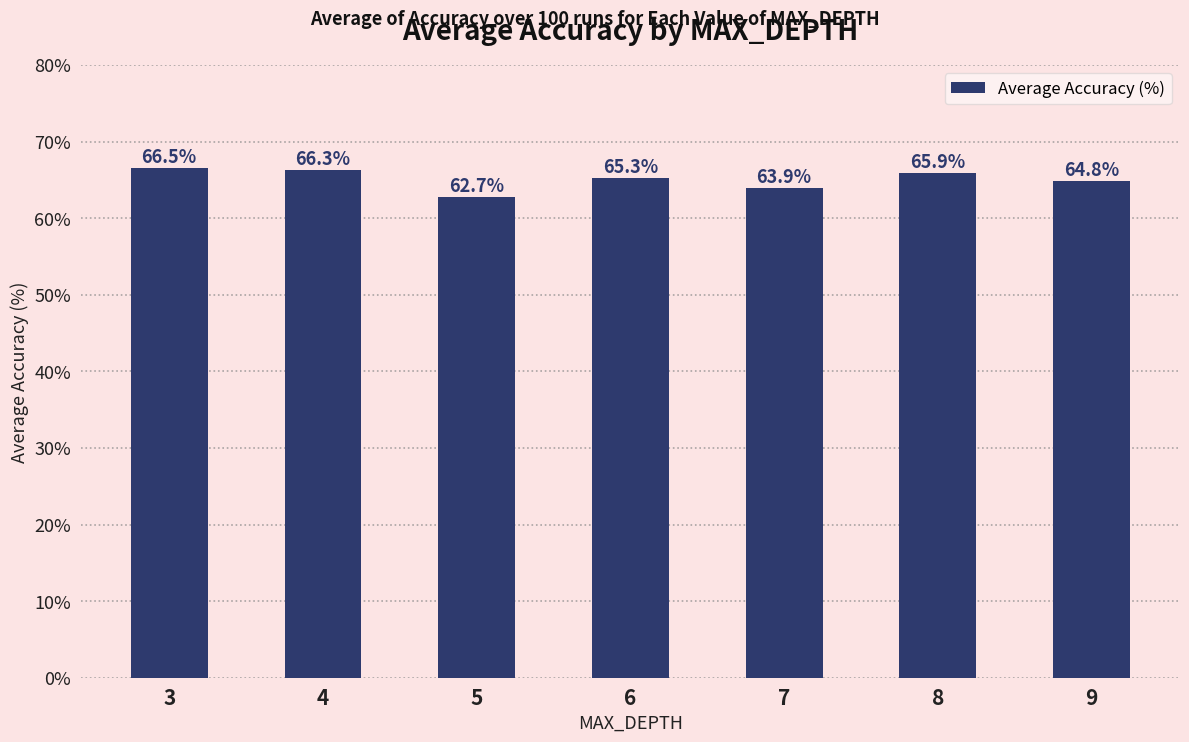

What is the smallest value displayed?

62.7